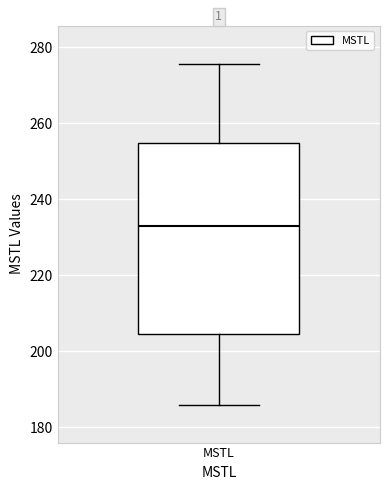

Read this box plot against the y-axis: the position of the median line, the range covered by the box, and the ends of both whiskers. The values are not printed on the chart, so give them approximately, as read against the axis.

median 232, box 204 to 254, whiskers 186 to 276